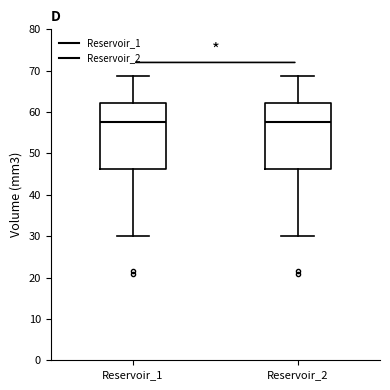

Reading left to right, transcribe this box plot: for each box, give where its median line is, the range the box spans, and where its two whiskers end, as read against the y-axis. The values are not printed on the chart, so give them approximately, as read against the axis.

Reservoir_1: median 58, box 46 to 62, whiskers 30 to 69
Reservoir_2: median 58, box 46 to 62, whiskers 30 to 69